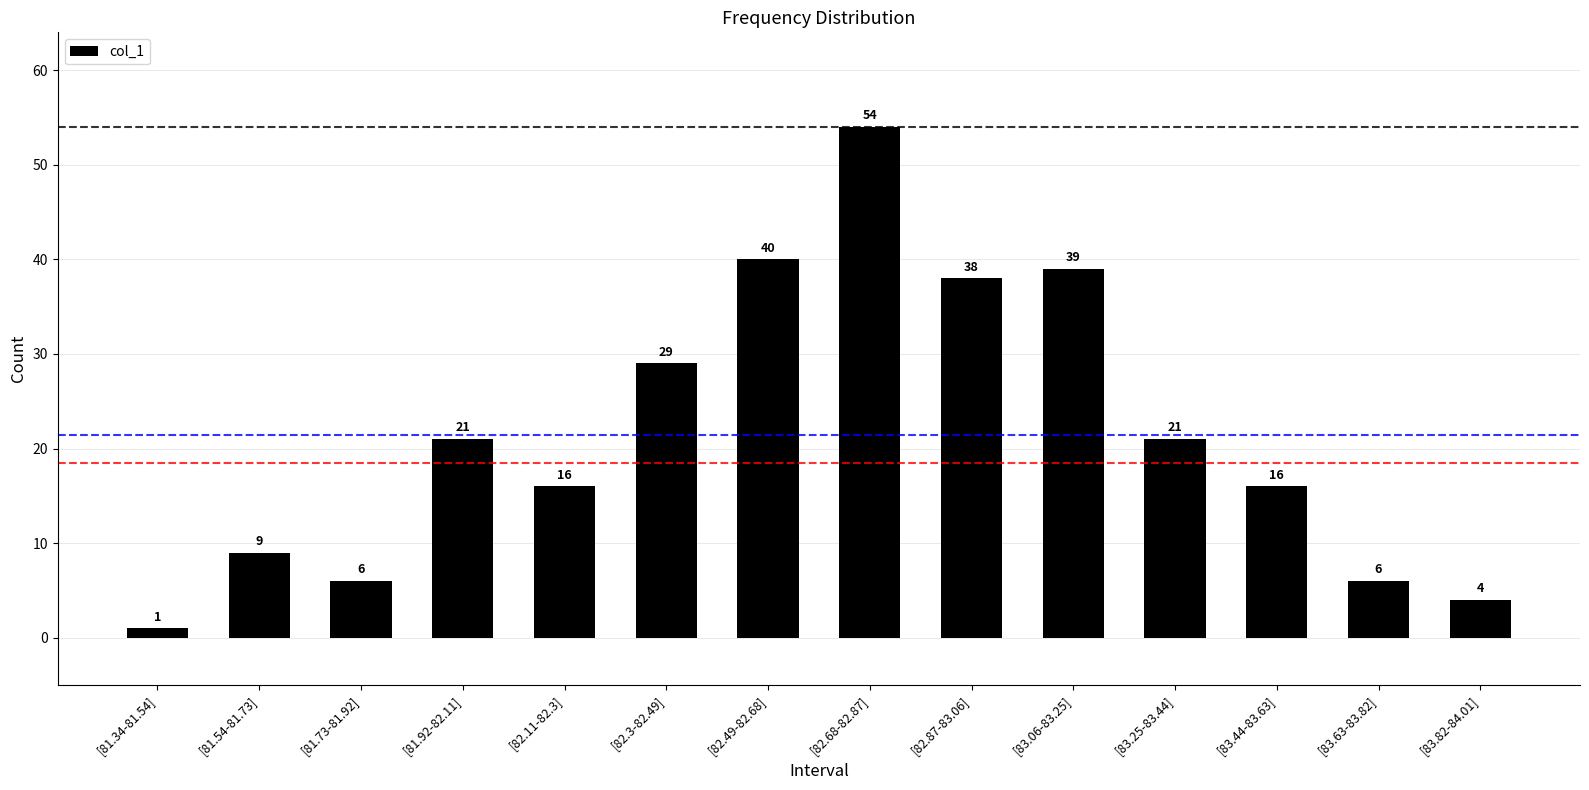

Between [83.44-83.63] and [83.06-83.25], which is larger?

[83.06-83.25]